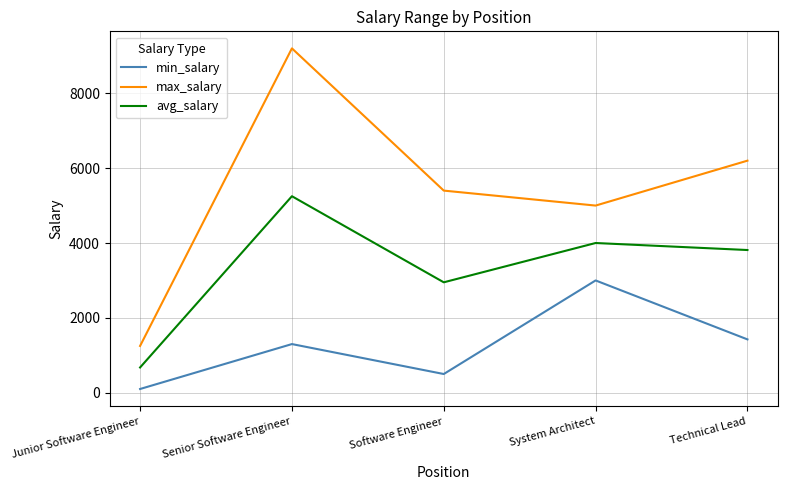

What is the difference between the min_salary values at Senior Software Engineer and System Architect?

1700.0